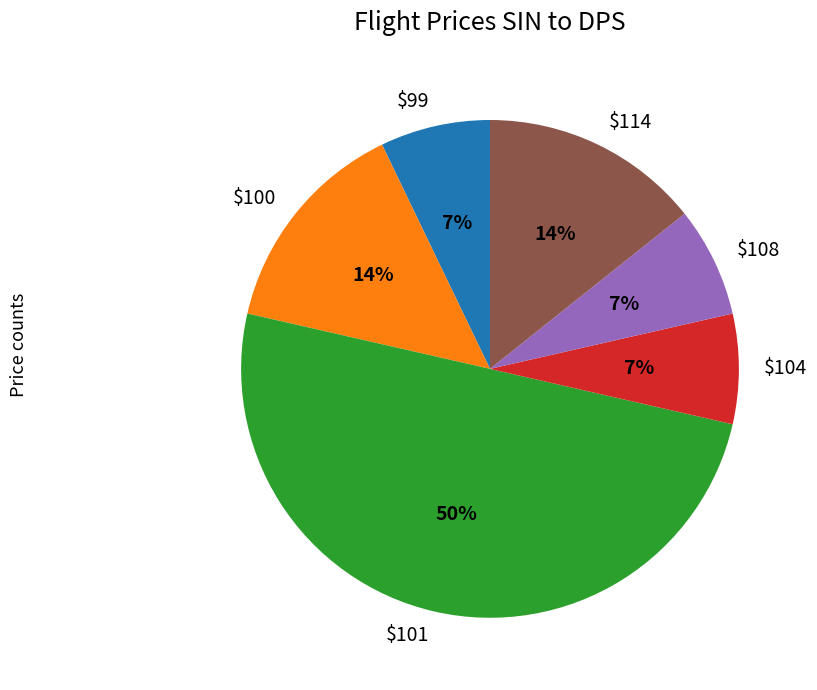

Is it true that $100 is 25% of the pie?

False